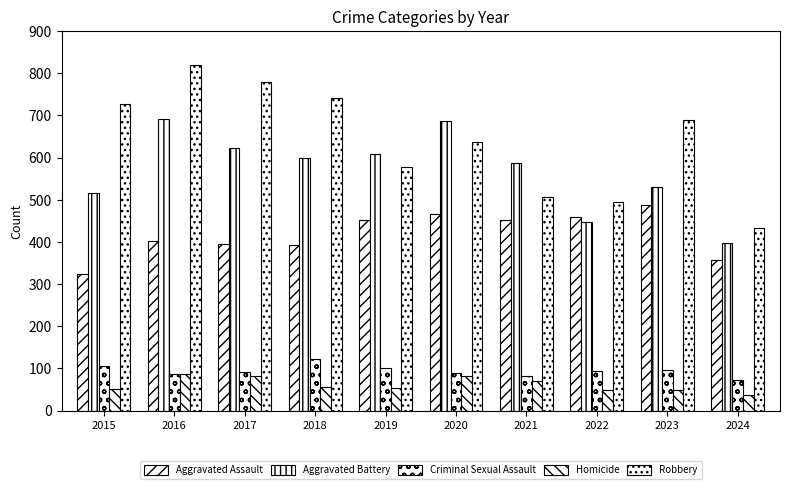

What is the value of the Robbery bar at the 5th from the left?

577